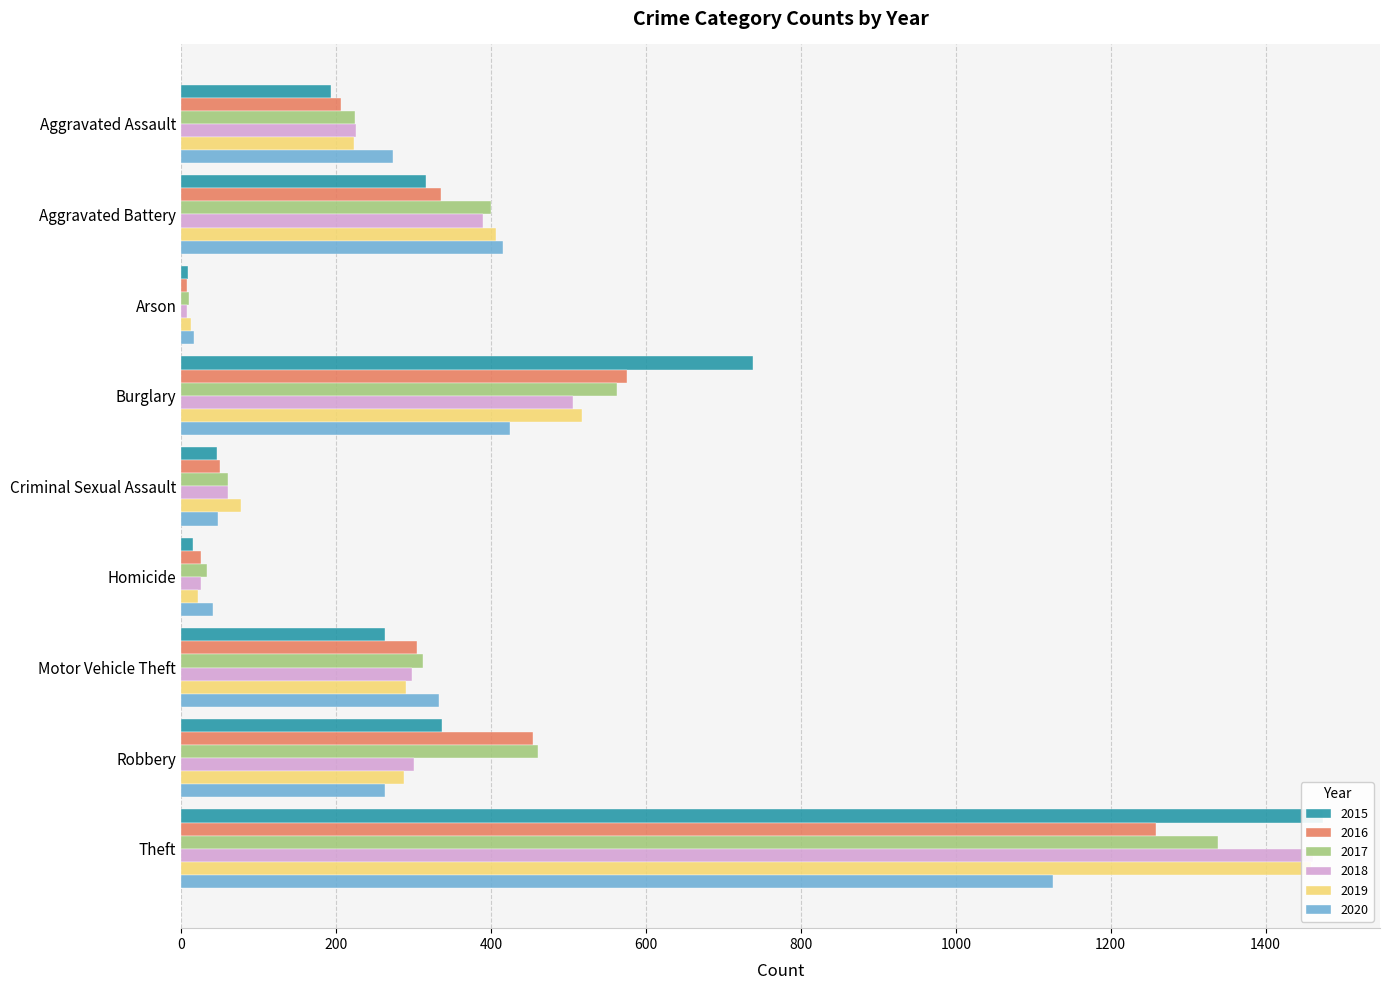

Which series changed the most between Aggravated Assault and Arson?

2020